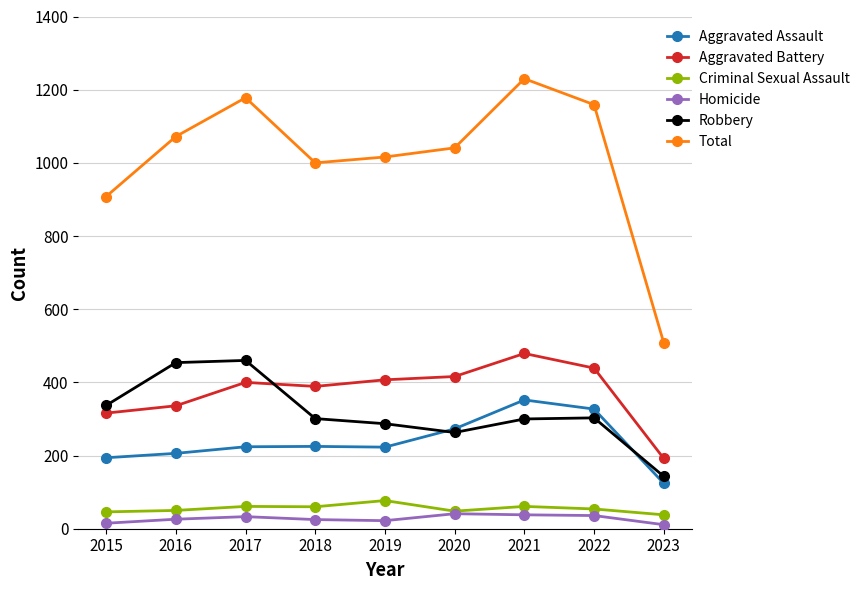

What are all the series names shown in the legend?

Aggravated Assault, Aggravated Battery, Criminal Sexual Assault, Homicide, Robbery, Total